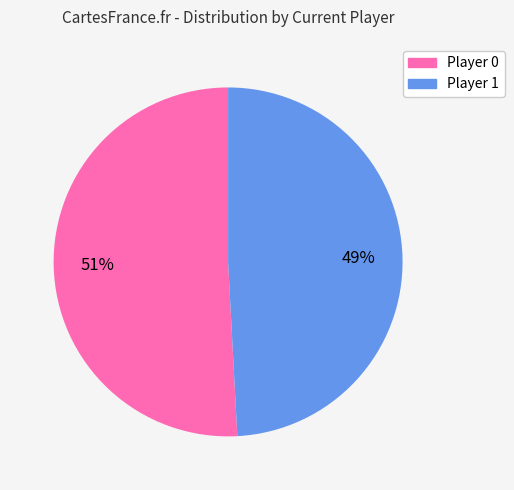

Which slice is the smallest?

Player 1